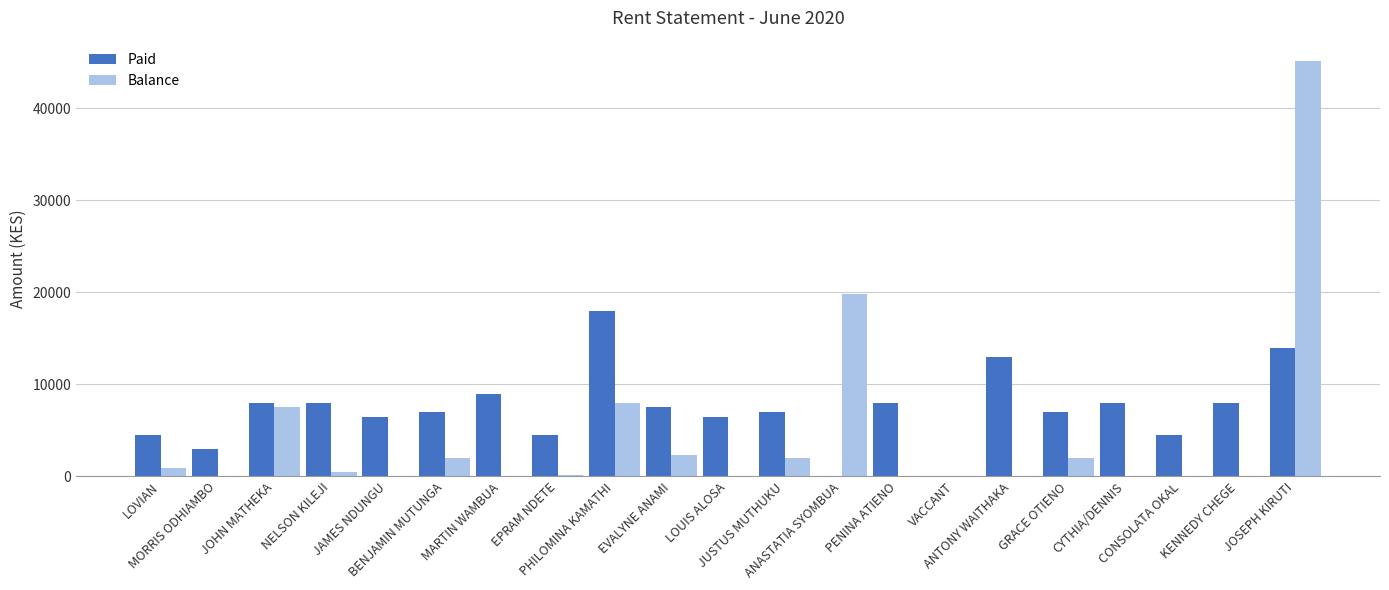

What is the total value across all series at CONSOLATA OKAL?

4500